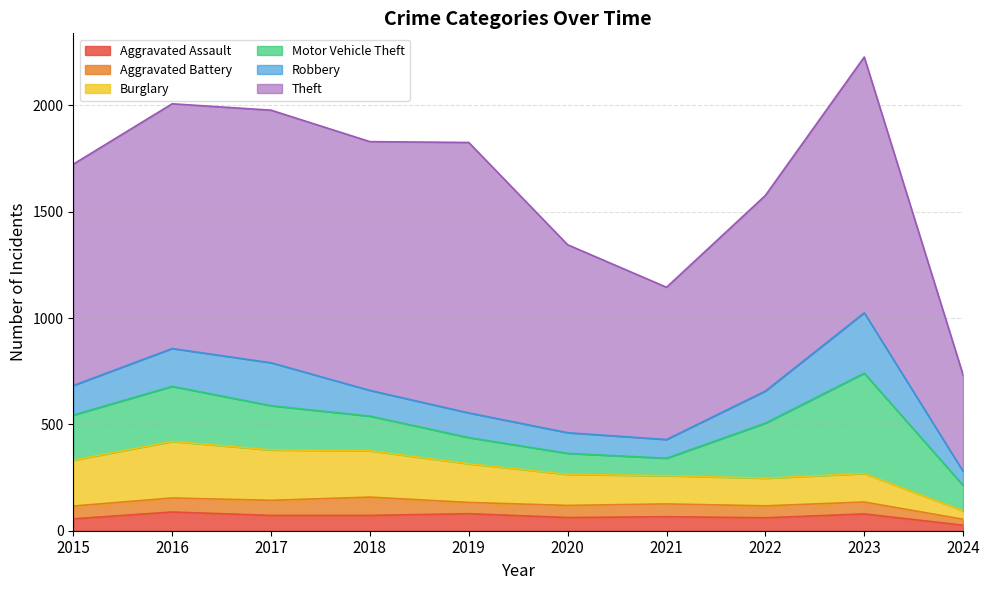

True or false: Motor Vehicle Theft and Aggravated Assault cross at least once.

False